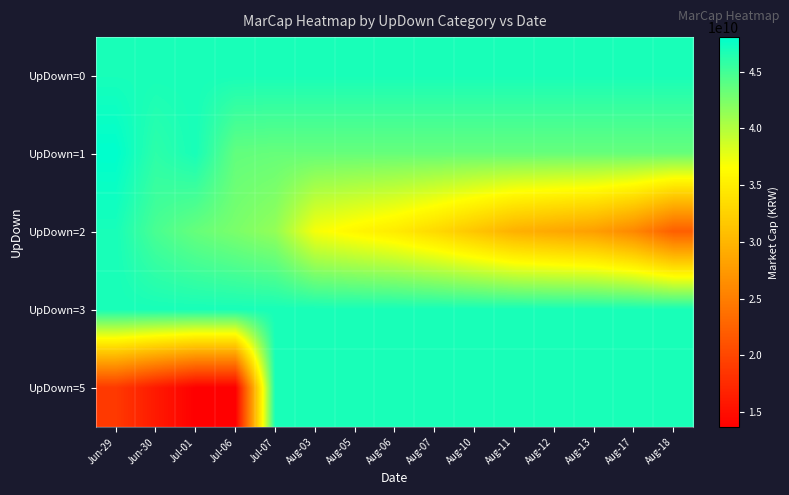

At how many categories does at least one series exceed 46206173297?

15